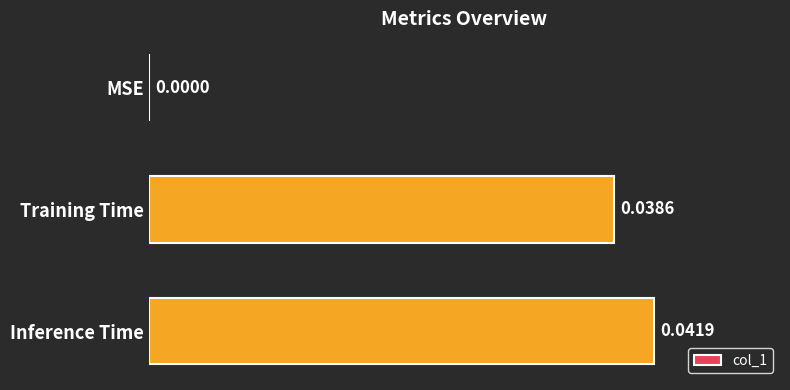

Between MSE and Training Time, which is larger?

Training Time